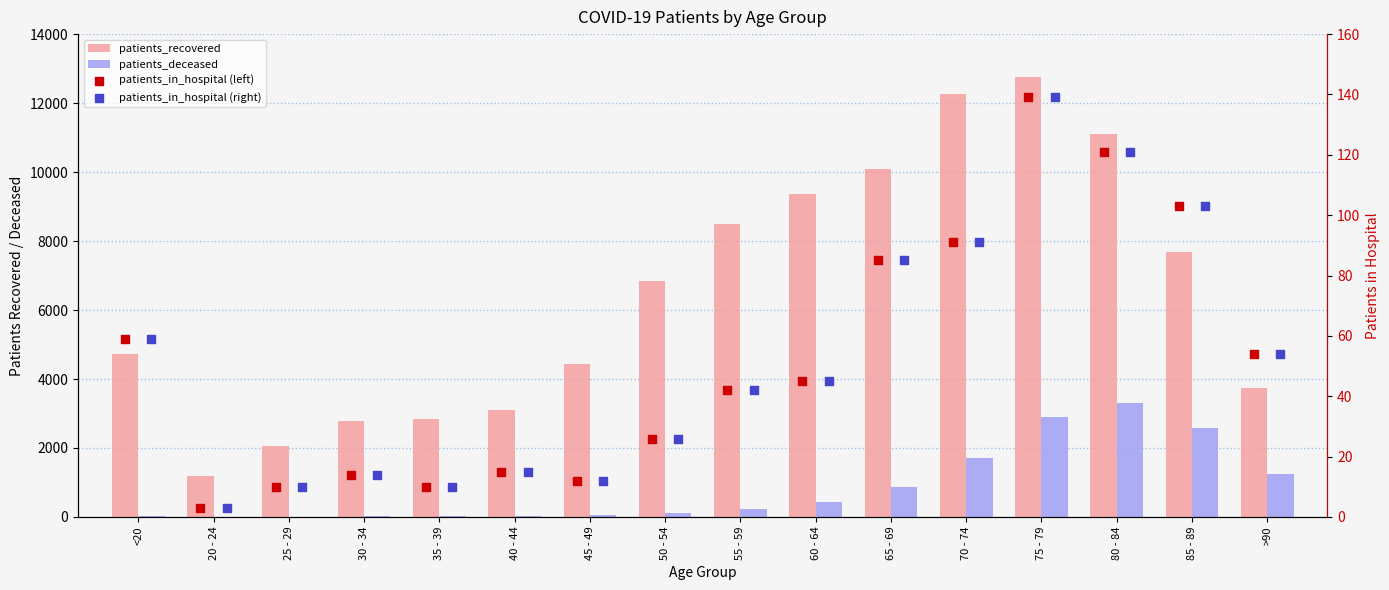

Which series has the largest total across all categories?

patients_recovered